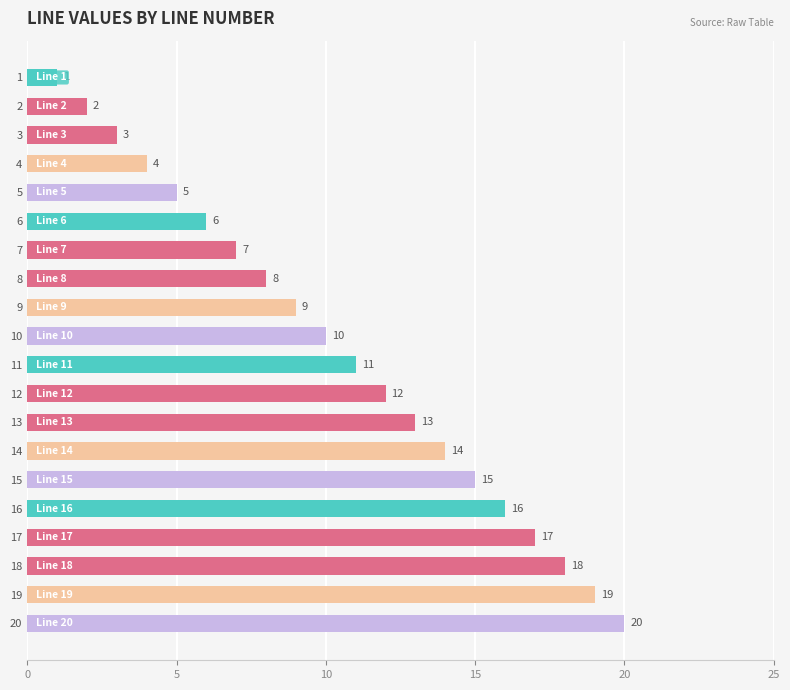

The chart shows a value of 6 at 17. True or false?

False